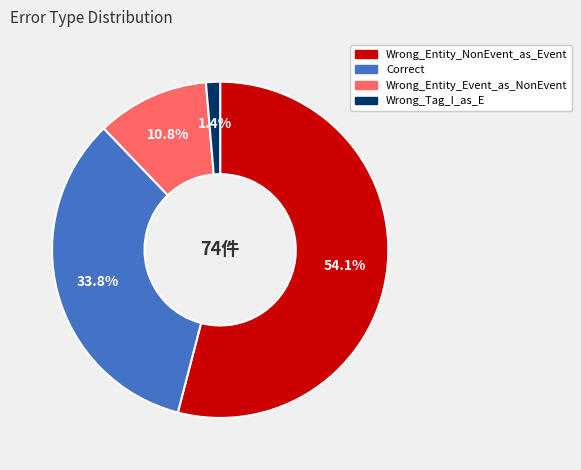

Which category has the smallest portion of the pie?

Wrong_Tag_I_as_E